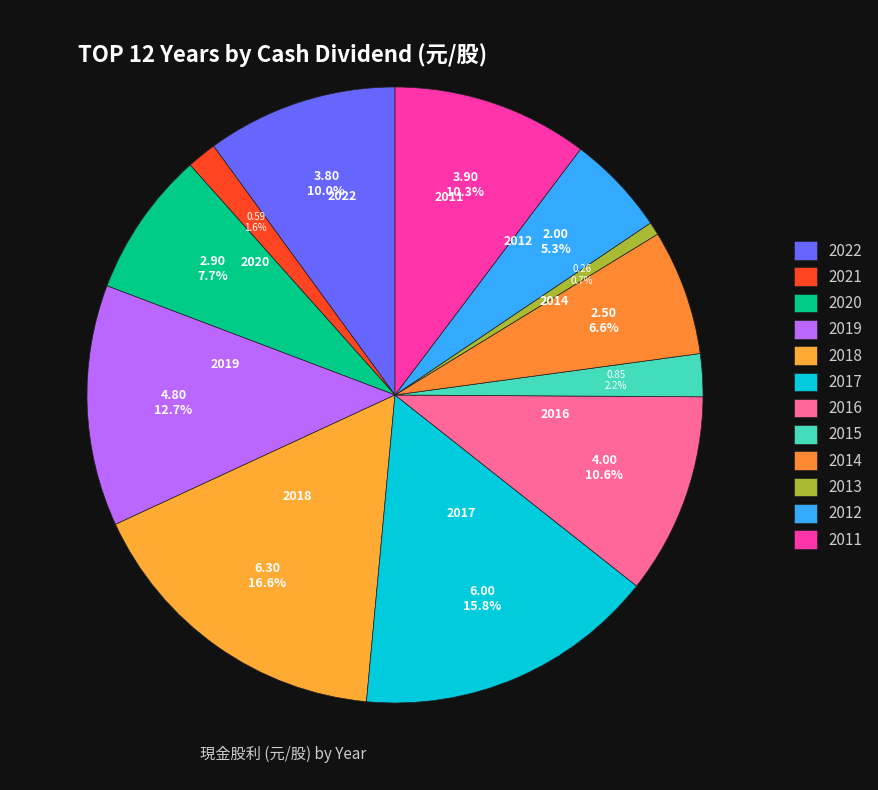

How many segments does this pie chart have?

12